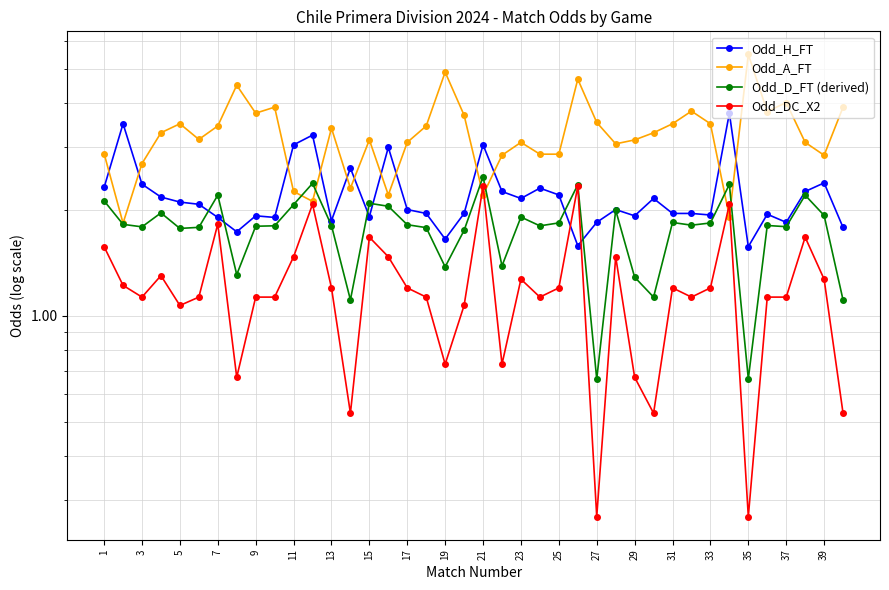

How many data points in Odd_A_FT are less than 3?

13